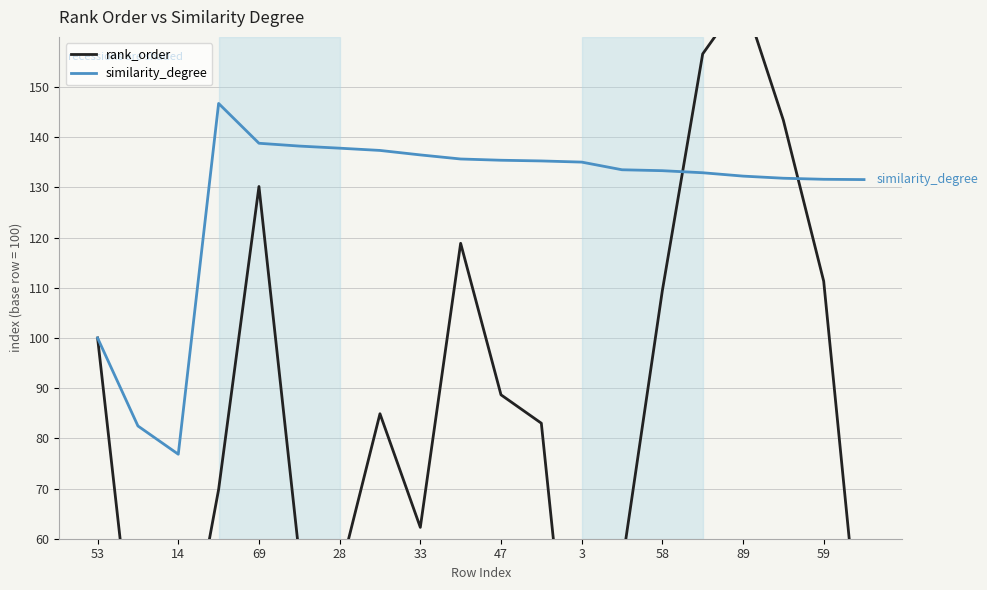

What is the label of the 8th point from the right?

3